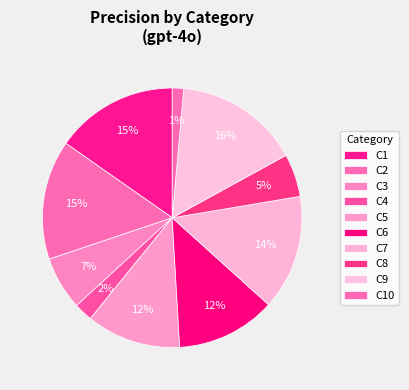

To the nearest percent, what portion does C7 represent?

14%